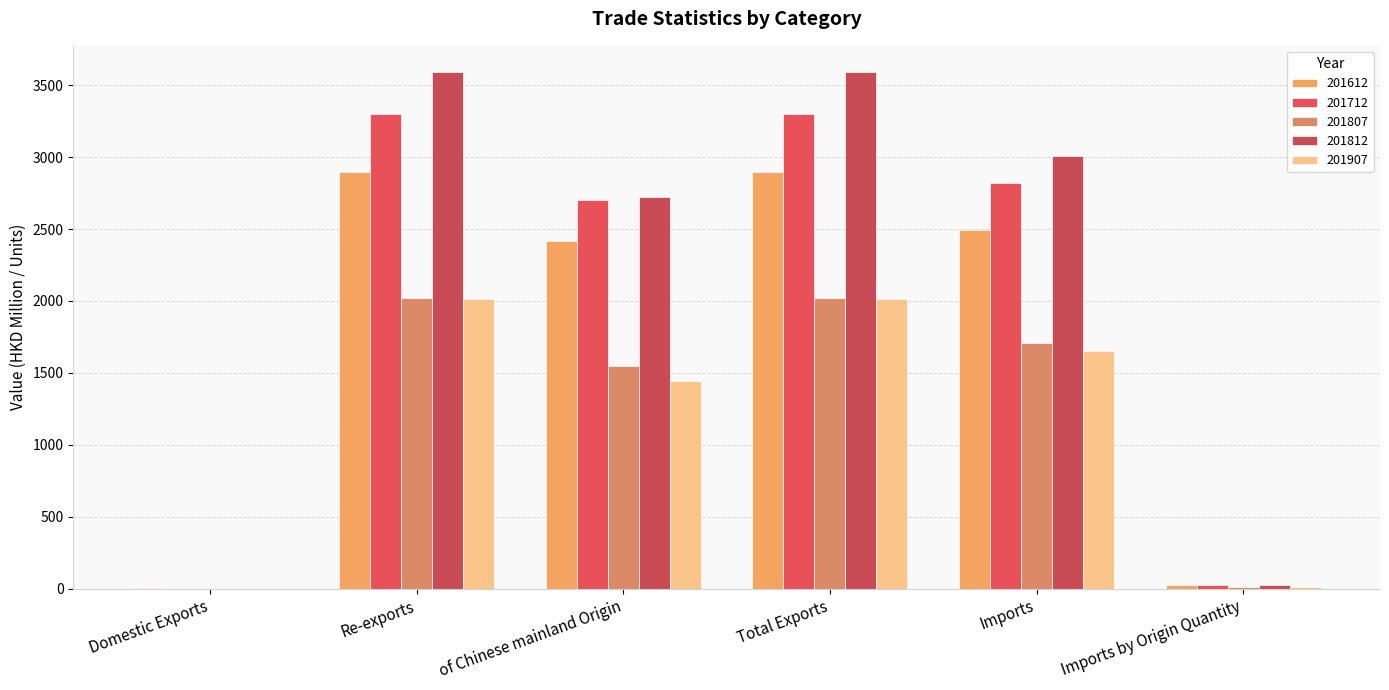

True or false: 201807 has a value of 1710.2 at Imports.

True